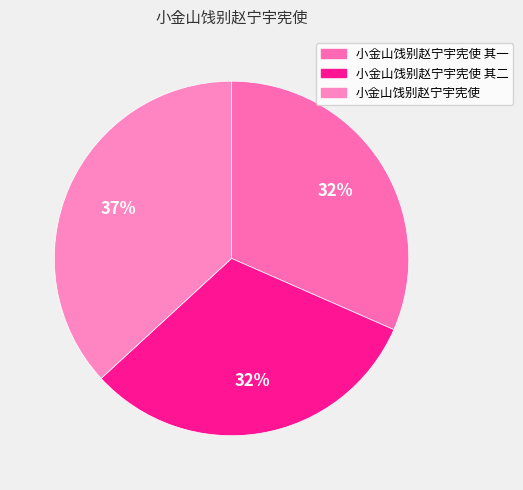

What is the largest slice in the pie chart?

小金山饯别赵宁宇宪使